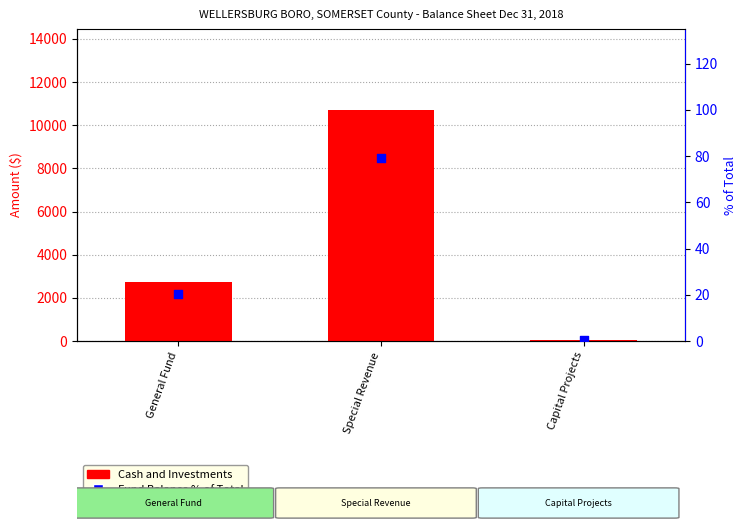

Is the value of Cash and Investments at Capital Projects greater than the value of Fund Balance % of Total at General Fund?

Yes